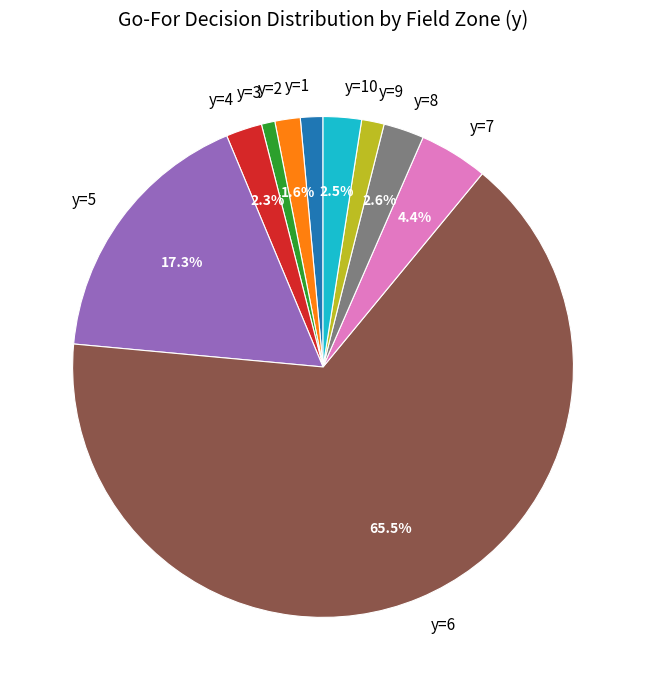

Is it true that y=1 is 12% of the pie?

False